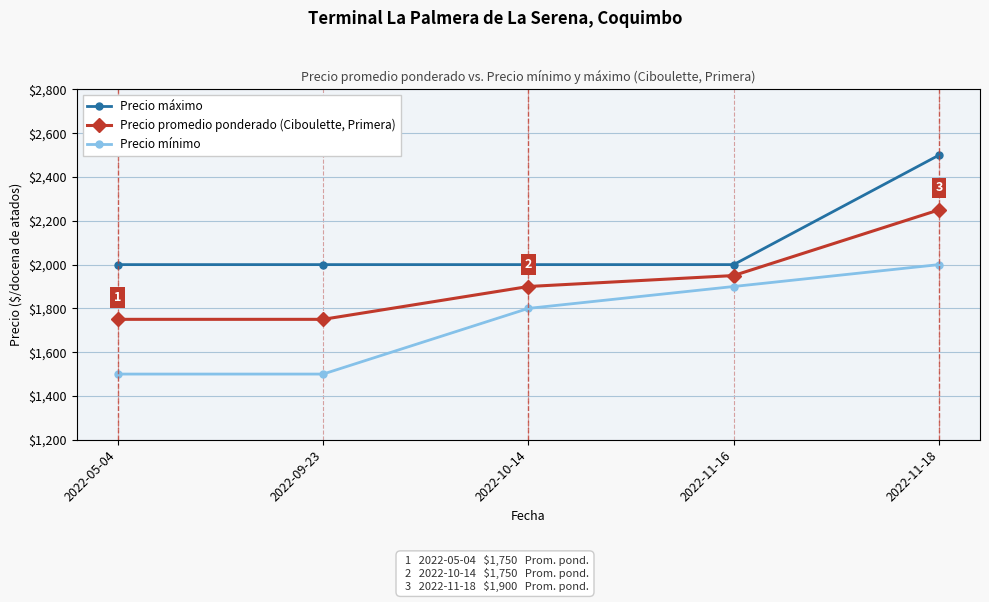

Reading left to right, extract all data points from this chart.

Precio máximo: 2022-05-04=2000	2022-09-23=2000	2022-10-14=2000	2022-11-16=2000	2022-11-18=2500
Precio promedio ponderado (Ciboulette, Primera): 2022-05-04=1750	2022-09-23=1750	2022-10-14=1900	2022-11-16=1950	2022-11-18=2250
Precio mínimo: 2022-05-04=1500	2022-09-23=1500	2022-10-14=1800	2022-11-16=1900	2022-11-18=2000